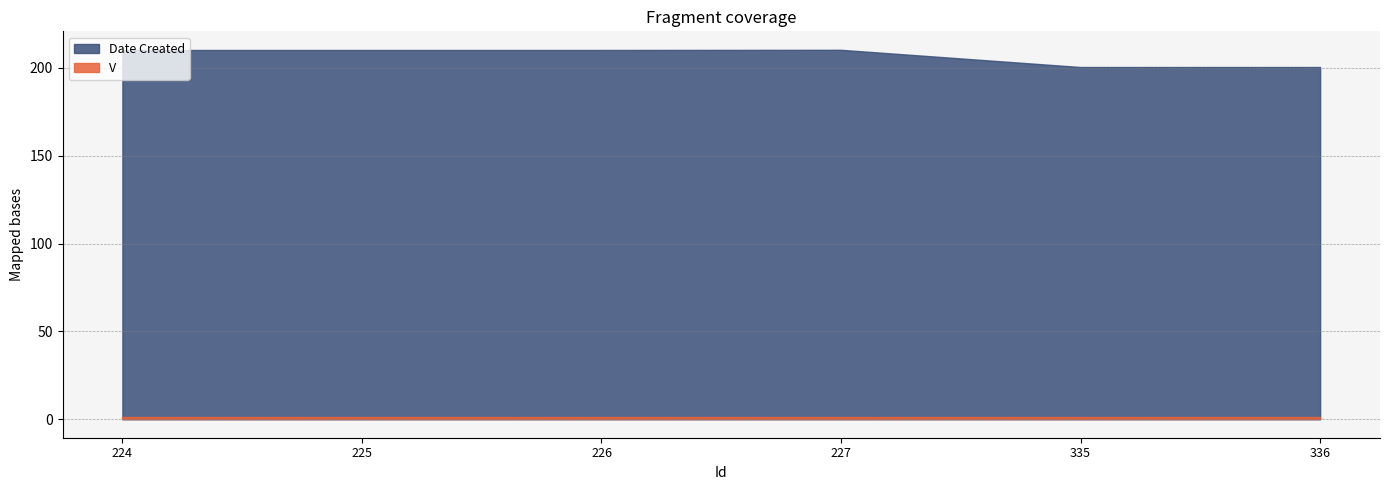

What is the difference between the maximum and minimum values in the Date Created series?

9.8